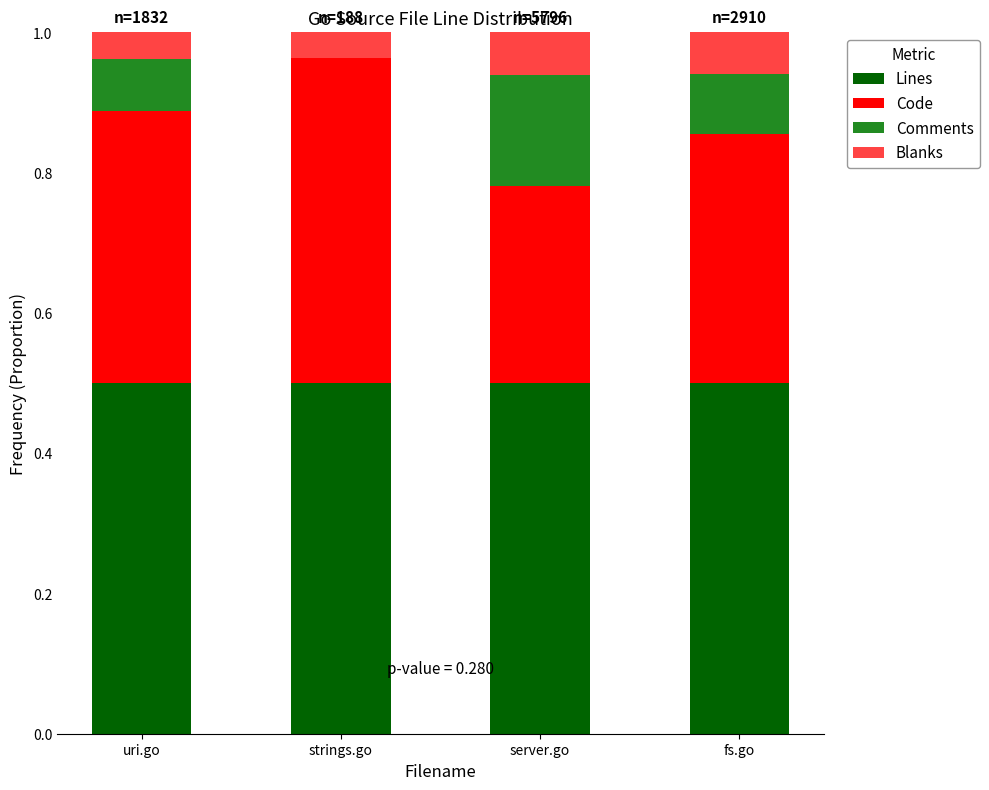

What is the total value across all series at strings.go?

1.0